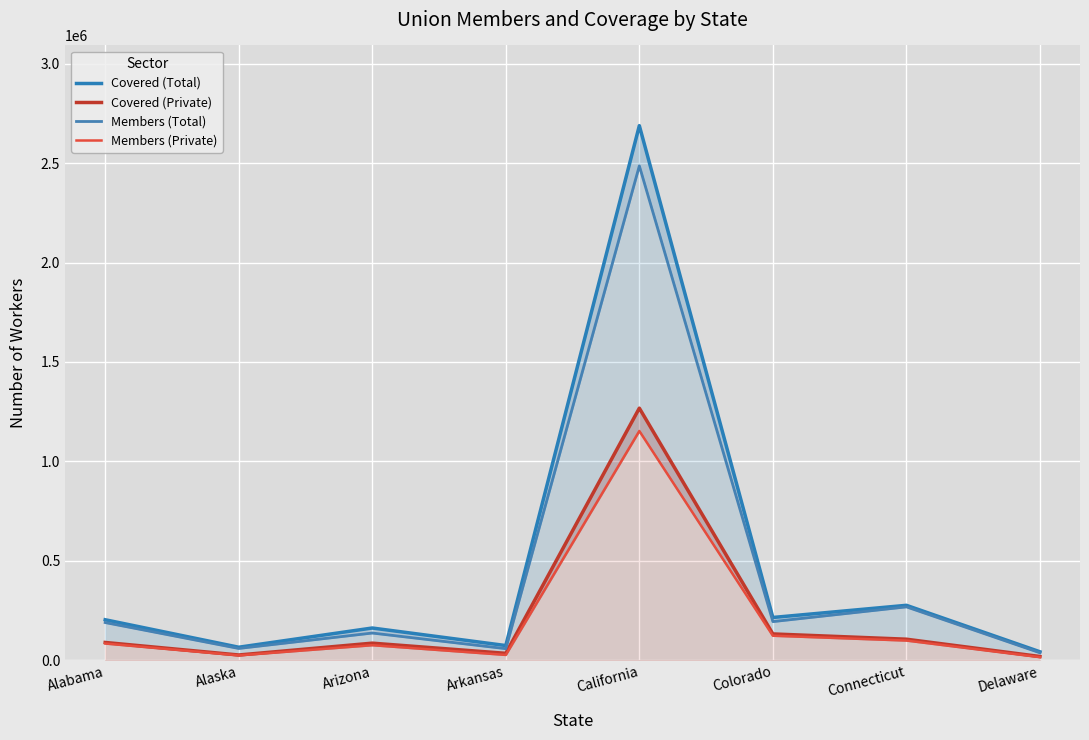

Is it true that Members (Private) equals 41825 at Alaska?

False